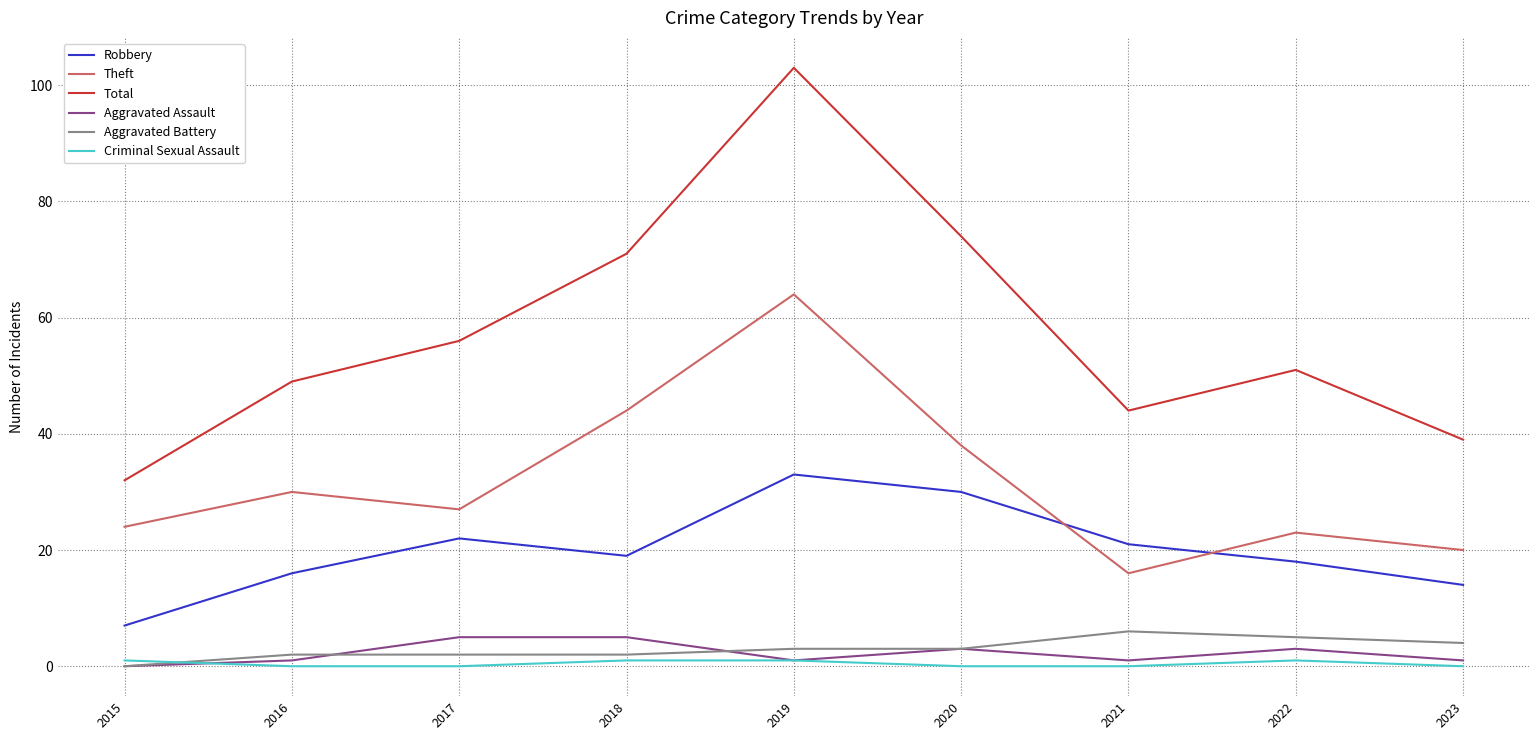

What is the maximum value shown in the chart?

103